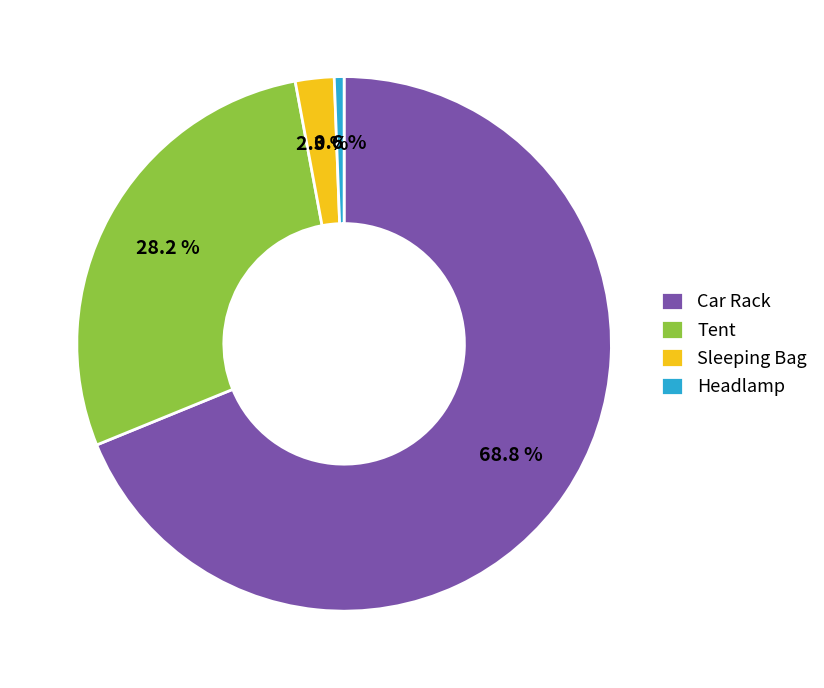

Between Tent and Sleeping Bag, which is larger?

Tent